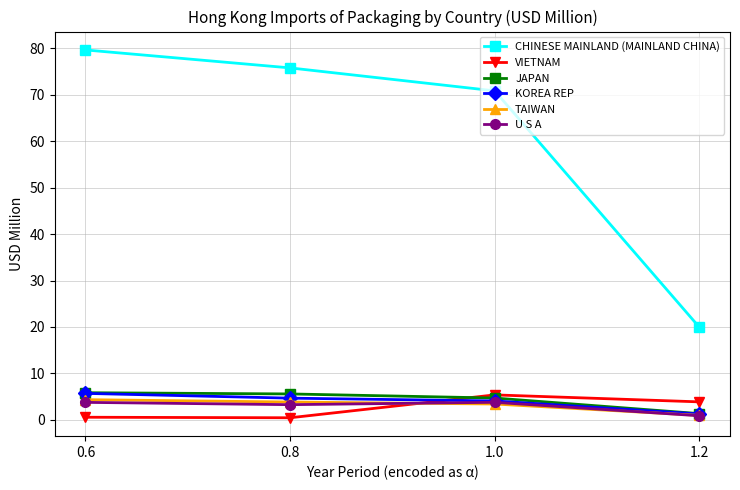

What is the label of the 4th point from the left?

1.2